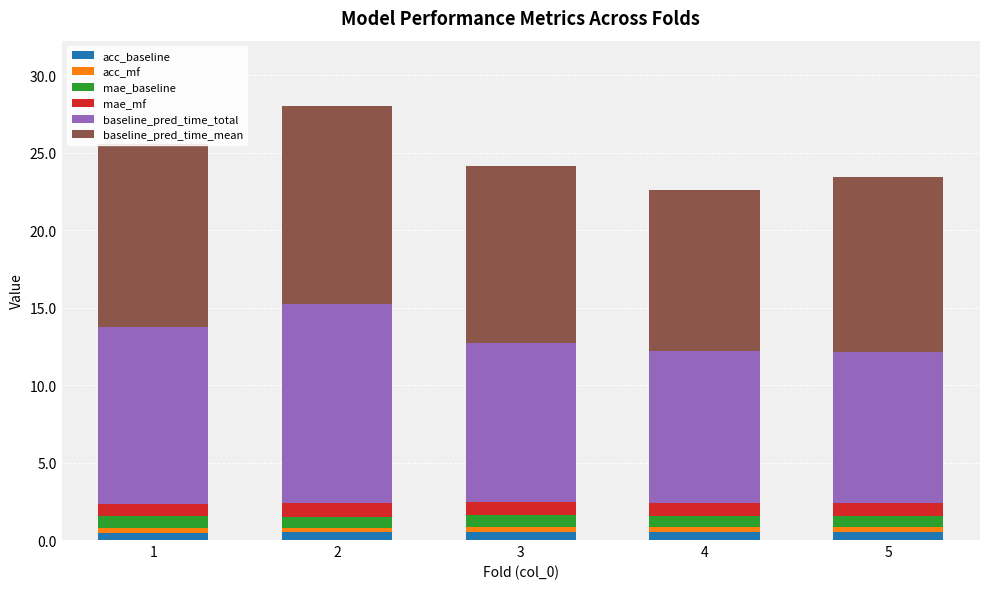

Is it true that acc_baseline equals 0.5 at 2?

True